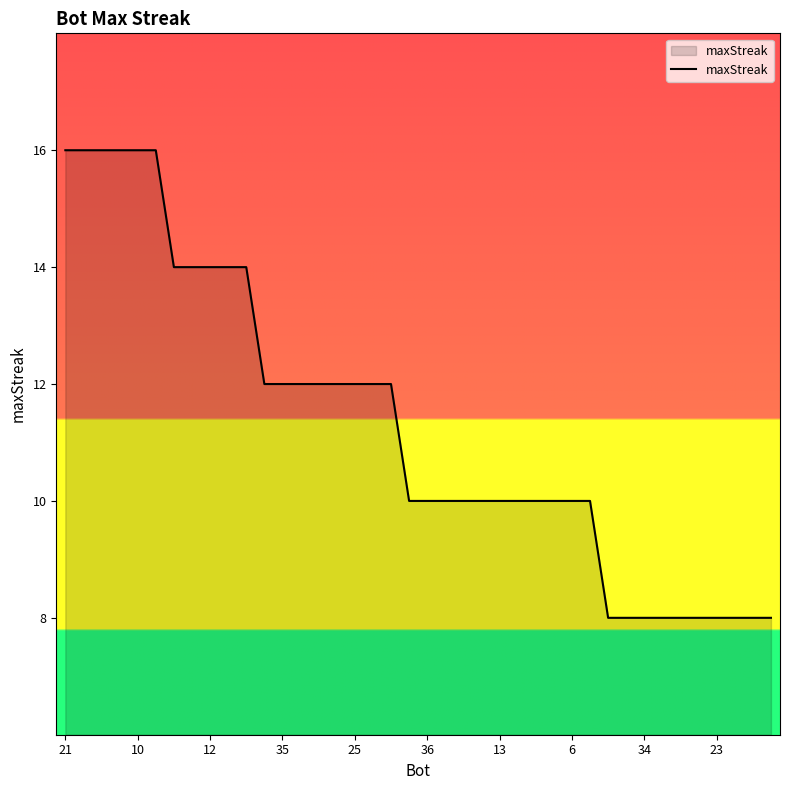

What is the difference between the maximum and minimum values?

8